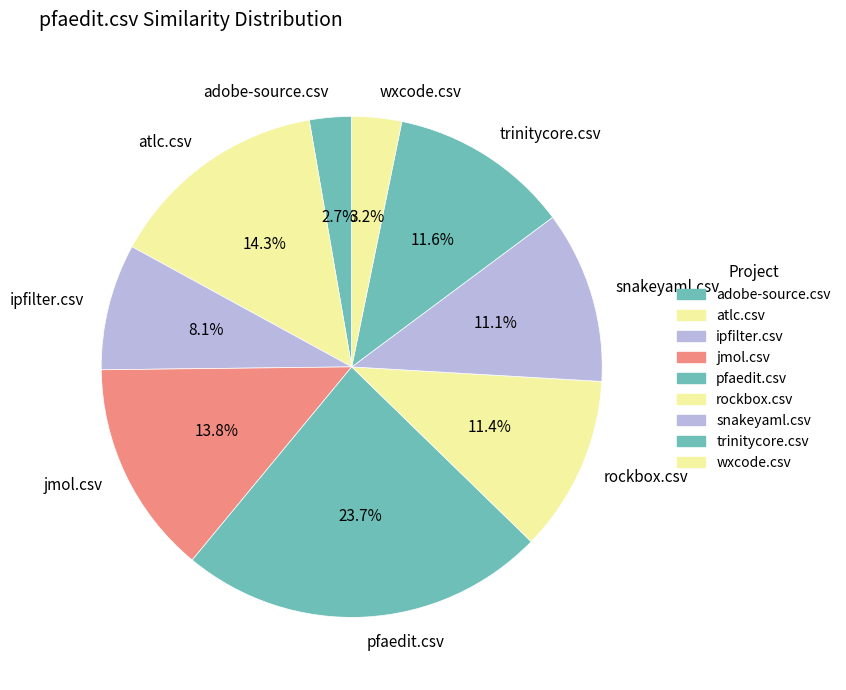

What is the largest slice in the pie chart?

pfaedit.csv